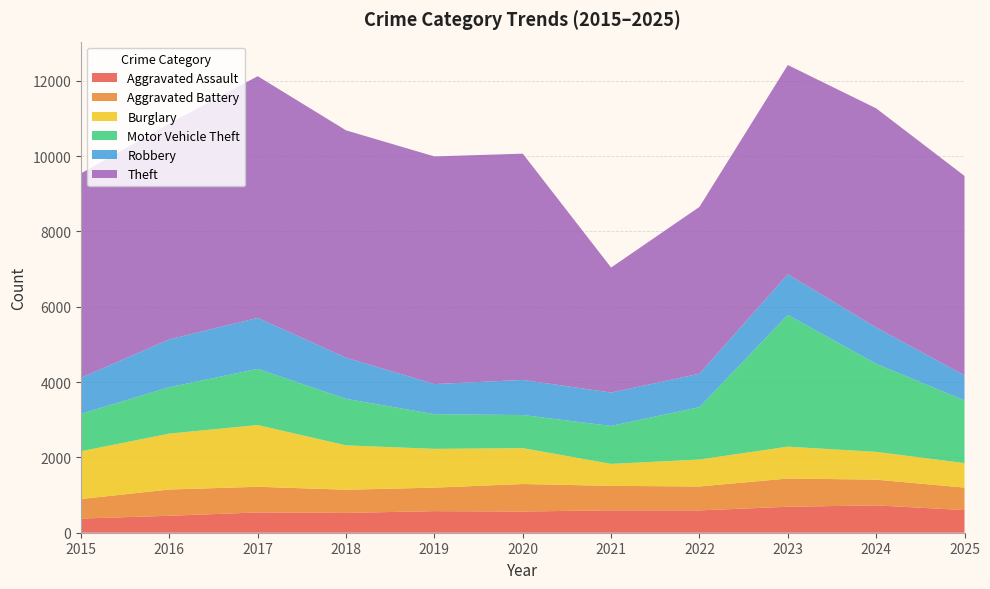

Reading right to left, extract all data points from this chart.

Aggravated Assault: 2025=601	2024=726	2023=689	2022=593	2021=595	2020=563	2019=573	2018=526	2017=539	2016=450	2015=376
Aggravated Battery: 2025=597	2024=683	2023=750	2022=635	2021=649	2020=730	2019=624	2018=615	2017=681	2016=697	2015=519
Burglary: 2025=650	2024=737	2023=845	2022=715	2021=583	2020=952	2019=1029	2018=1178	2017=1638	2016=1484	2015=1268
Motor Vehicle Theft: 2025=1663	2024=2339	2023=3498	2022=1391	2021=1007	2020=879	2019=921	2018=1235	2017=1492	2016=1232	2015=994
Robbery: 2025=668	2024=963	2023=1079	2022=887	2021=888	2020=932	2019=799	2018=1091	2017=1354	2016=1270	2015=958
Theft: 2025=5293	2024=5818	2023=5555	2022=4429	2021=3318	2020=6007	2019=6043	2018=6036	2017=6415	2016=5731	2015=5424